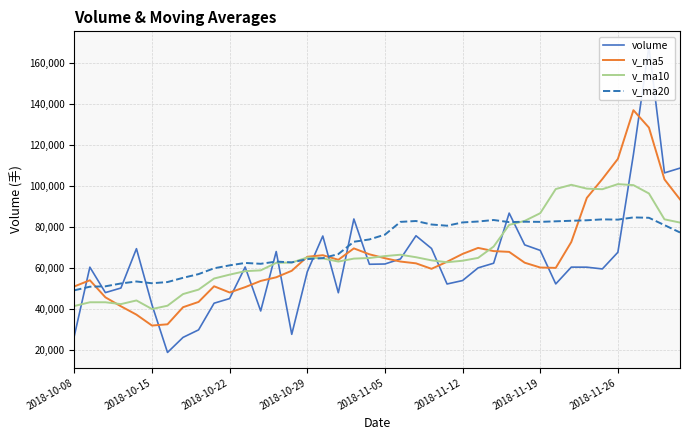

What is the label of the 40th point from the right?

2018-10-08